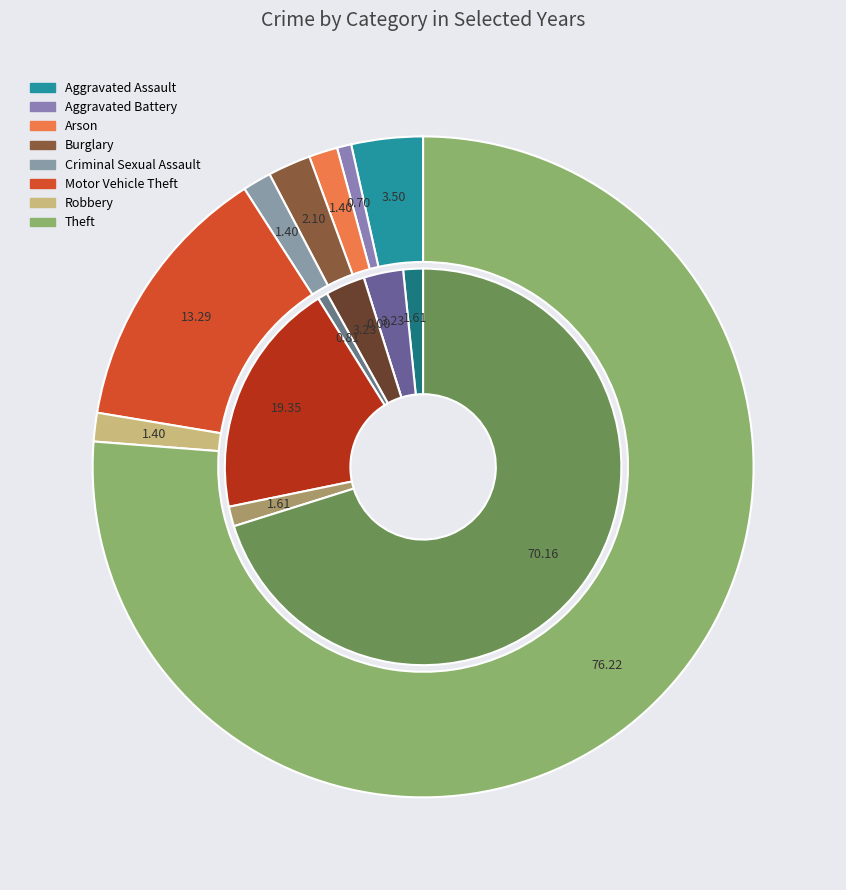

Which series has the largest range (max minus min)?

values_2023